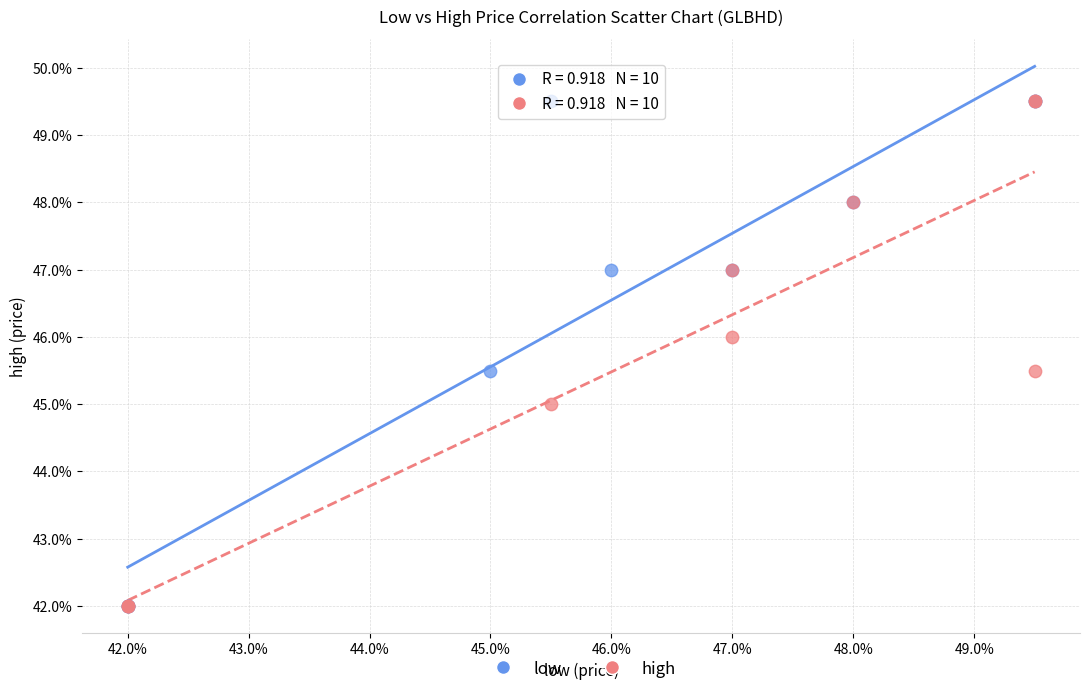

What are all the series names shown in the legend?

low, high